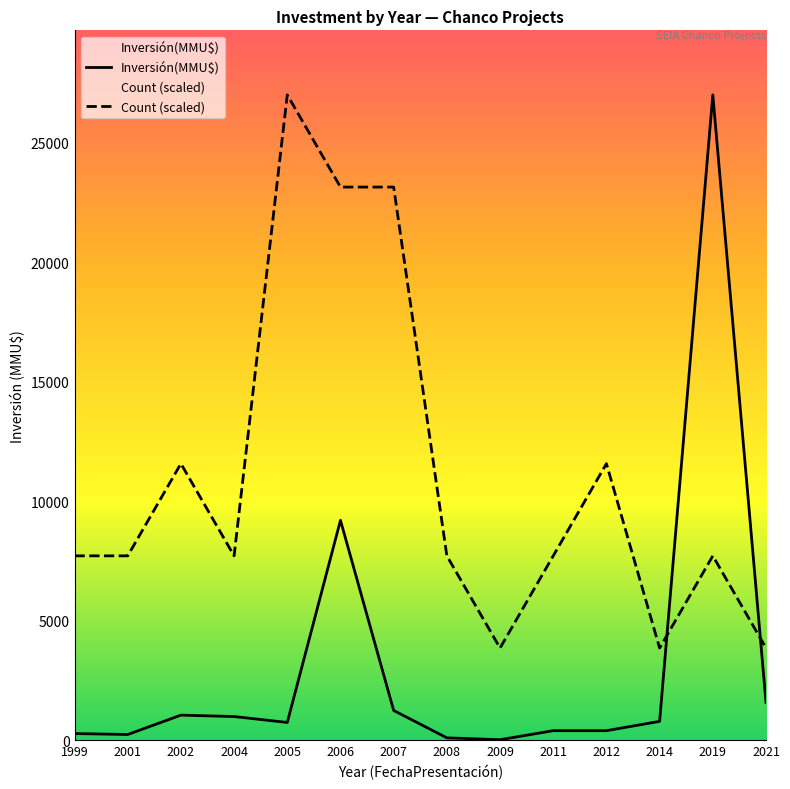

Which series changed the most between 2006 and 2008?

Count (scaled)